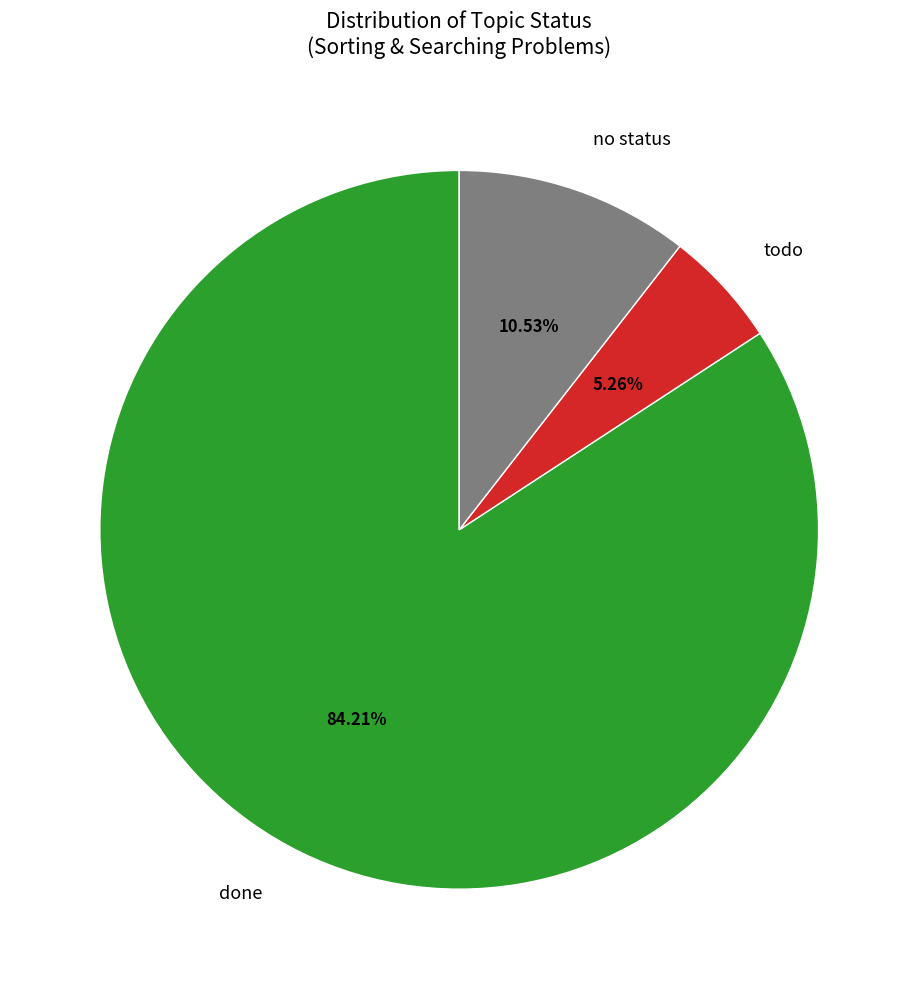

Which has a higher value, no status or done?

done